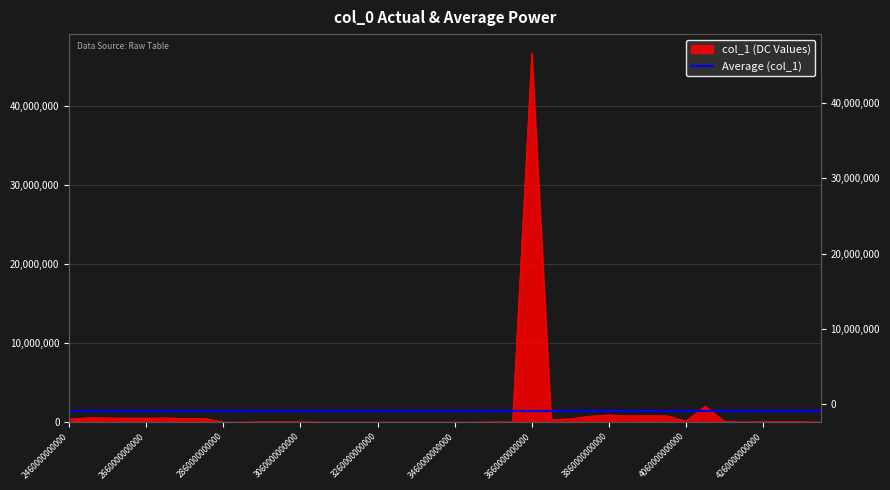

What is the value of the 18th point from the left?

4279.1